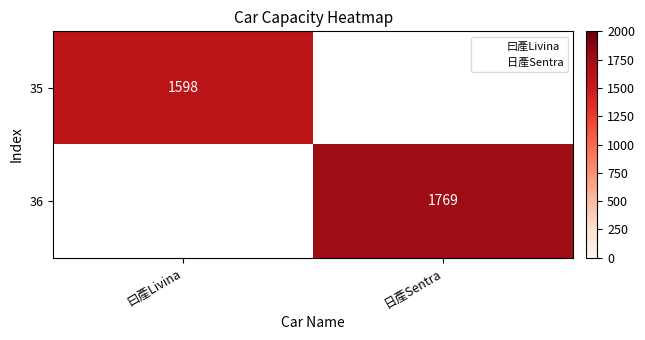

Which category has the highest value across all series?

日產Sentra